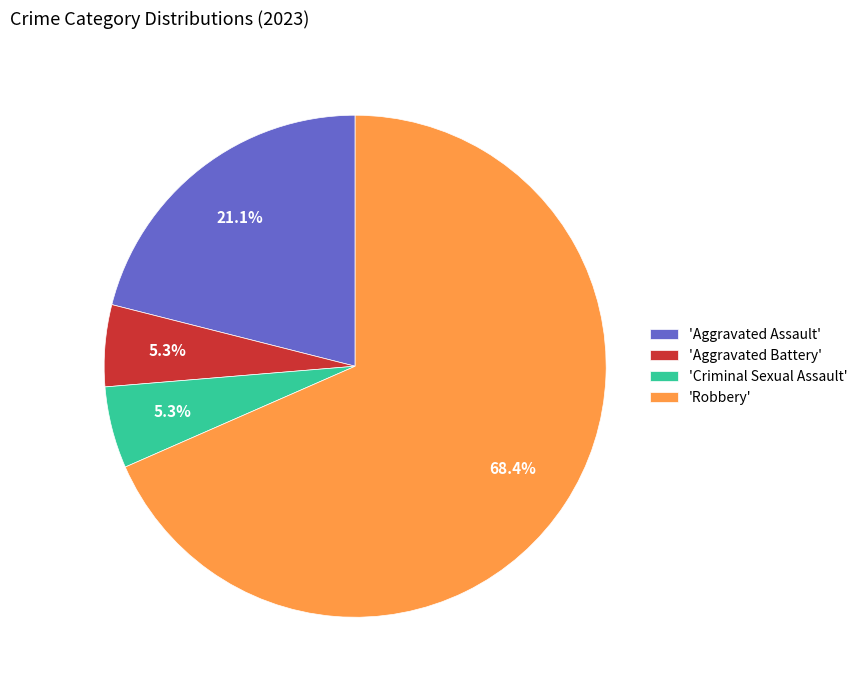

What portion of the pie excludes 'Aggravated Assault'?

78.9%